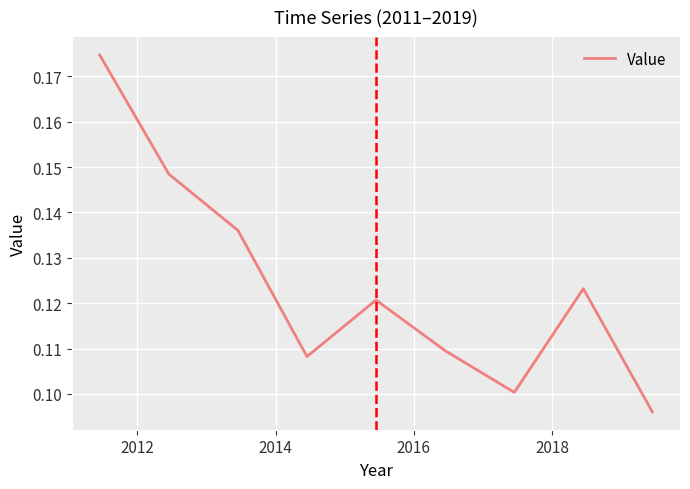

What is the difference between the second highest and minimum values?

0.1